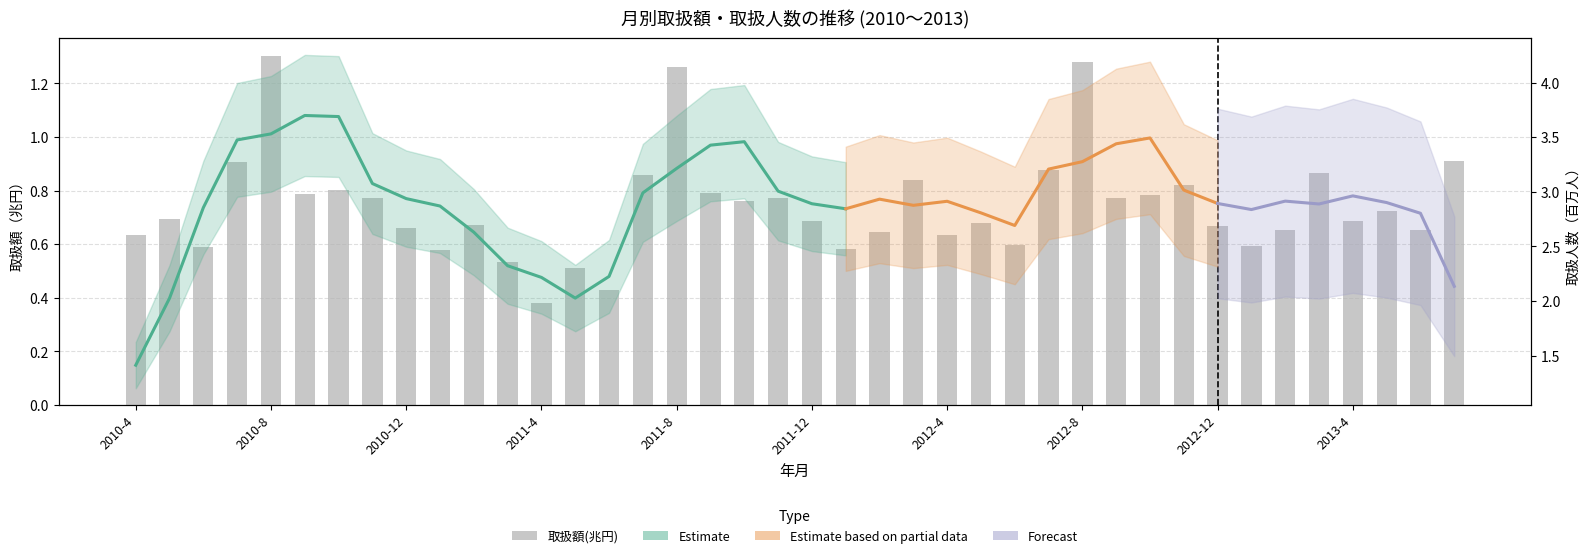

What is the label of the 10th bar from the left?

2011-1